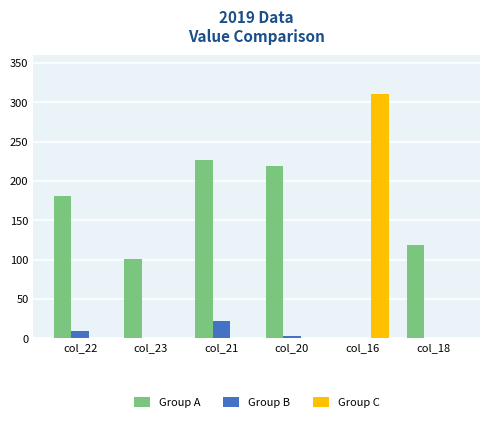

How many series are shown in this chart?

3